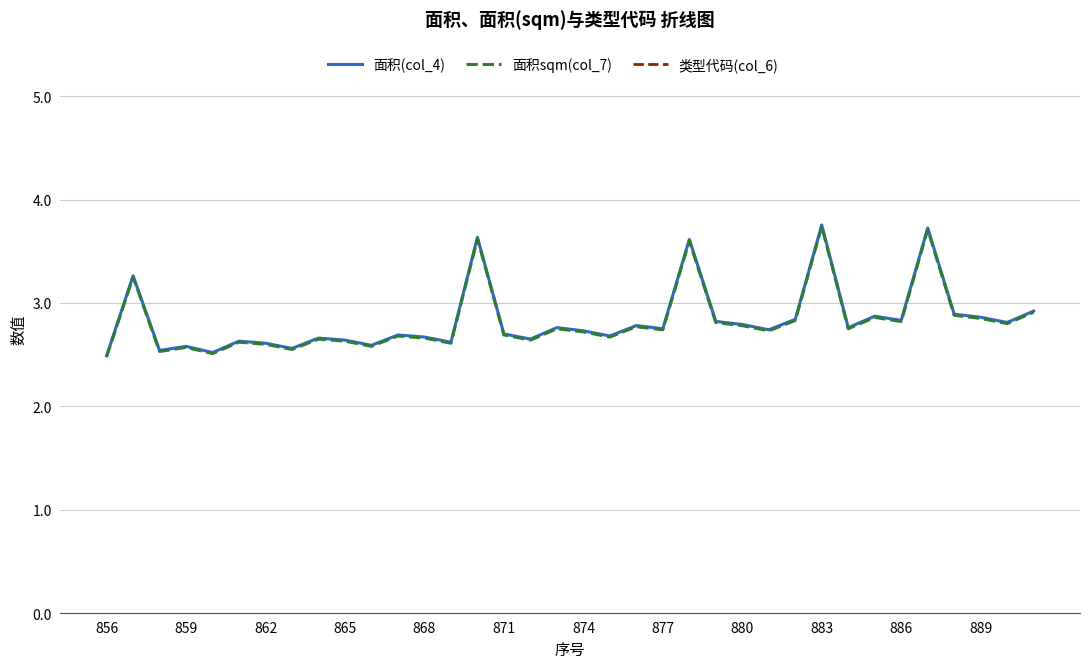

What is the maximum value shown in the chart?

8.0